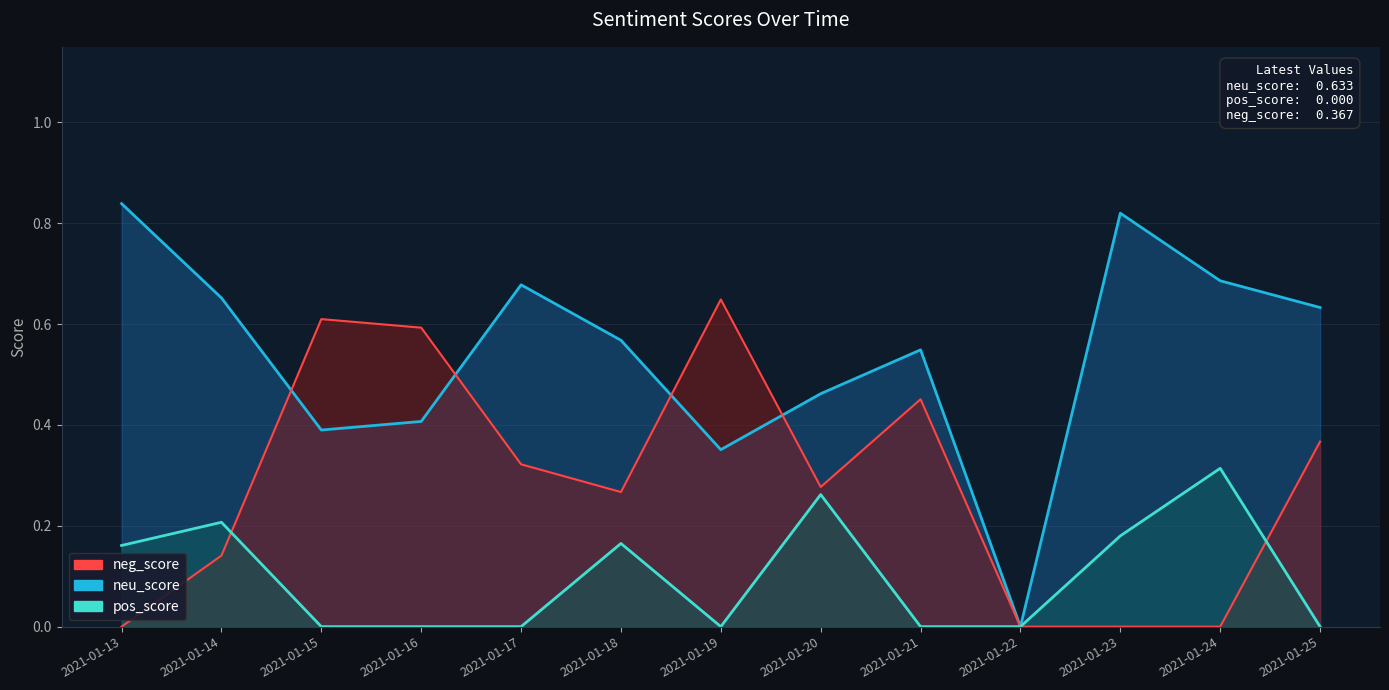

At how many categories does at least one series exceed 0?

12